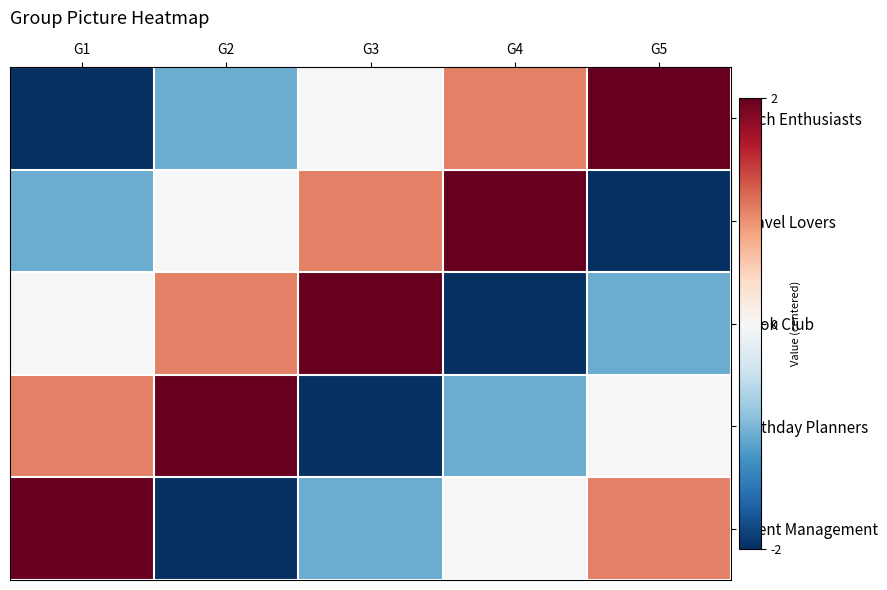

Reading left to right, list all the values displayed in this chart.

Tech Enthusiasts: G1=-2	G2=-1	G3=0	G4=1	G5=2
Travel Lovers: G1=-1	G2=0	G3=1	G4=2	G5=-2
Book Club: G1=0	G2=1	G3=2	G4=-2	G5=-1
Birthday Planners: G1=1	G2=2	G3=-2	G4=-1	G5=0
Event Management: G1=2	G2=-2	G3=-1	G4=0	G5=1